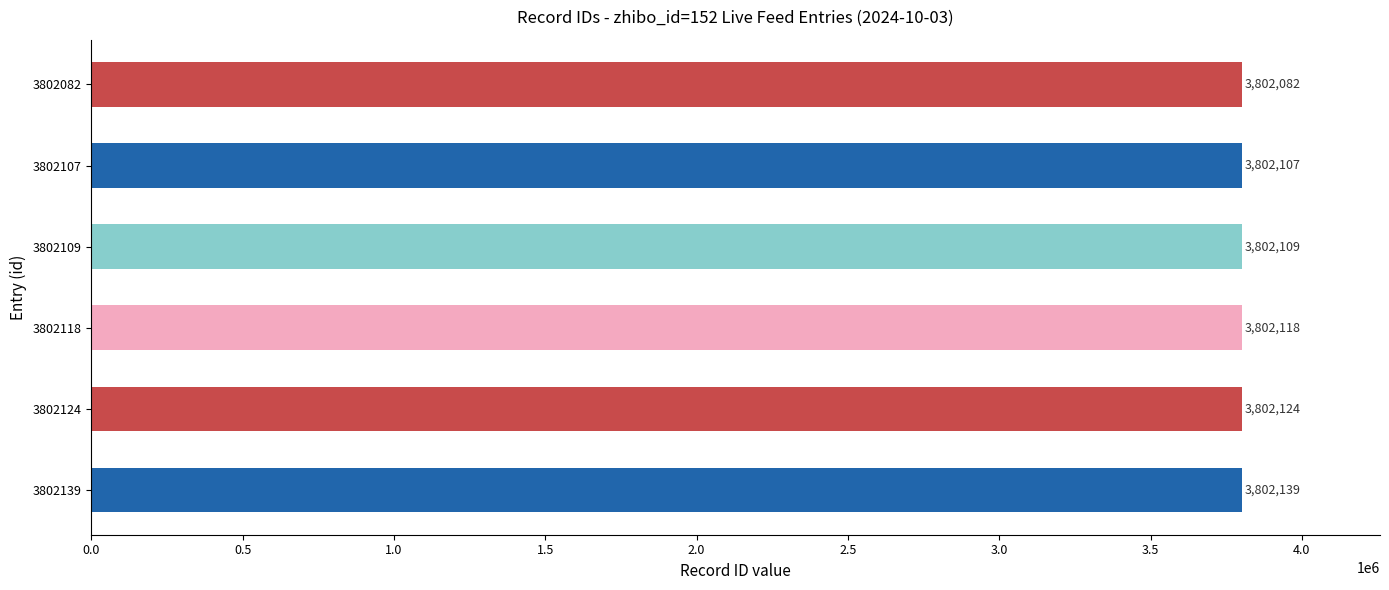

What is the greatest value displayed?

3802139